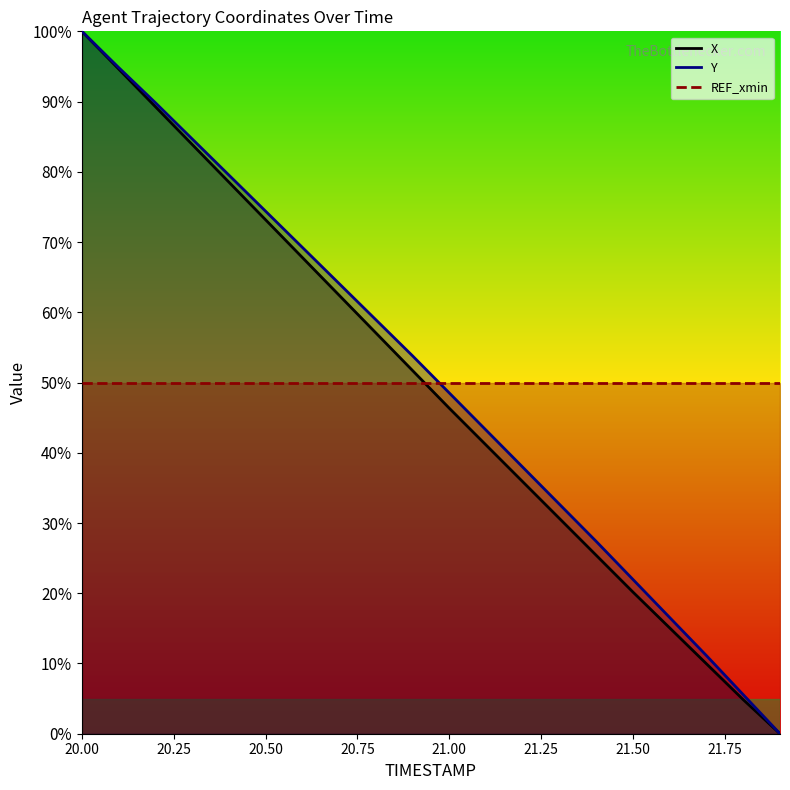

What is the sum of all X values?

987.8